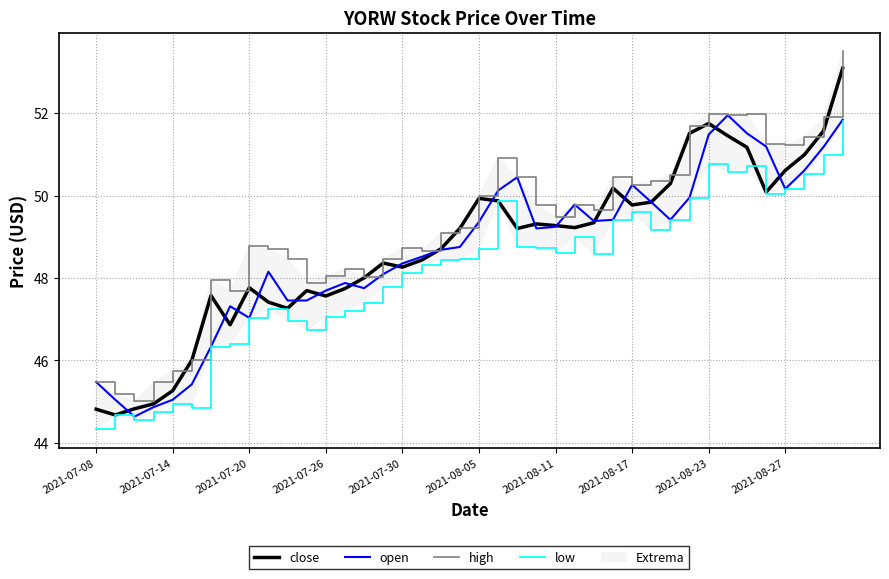

True or false: low and high cross at least once.

False